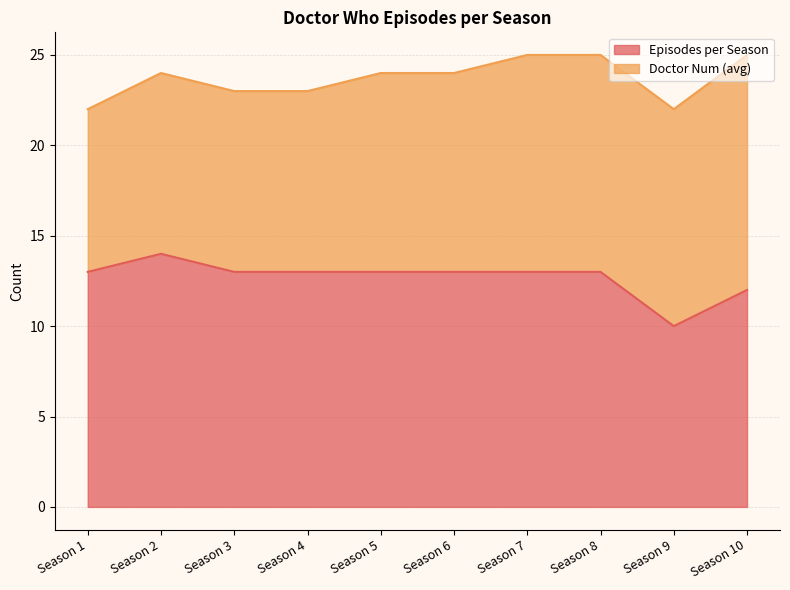

How many values exceed 13?

1